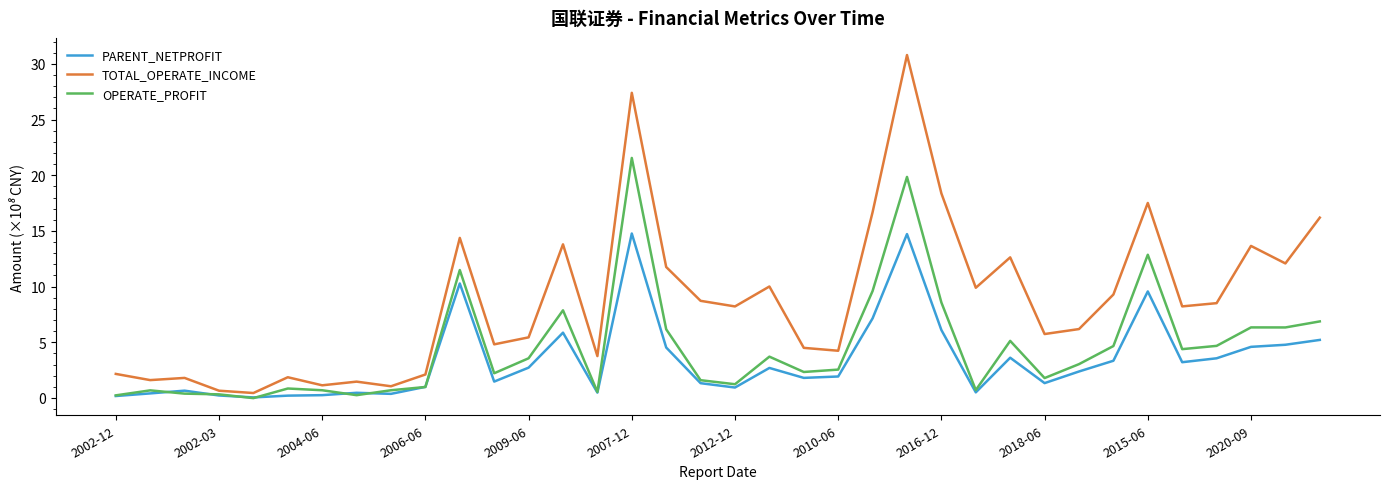

What is the maximum value for PARENT_NETPROFIT?

14.8